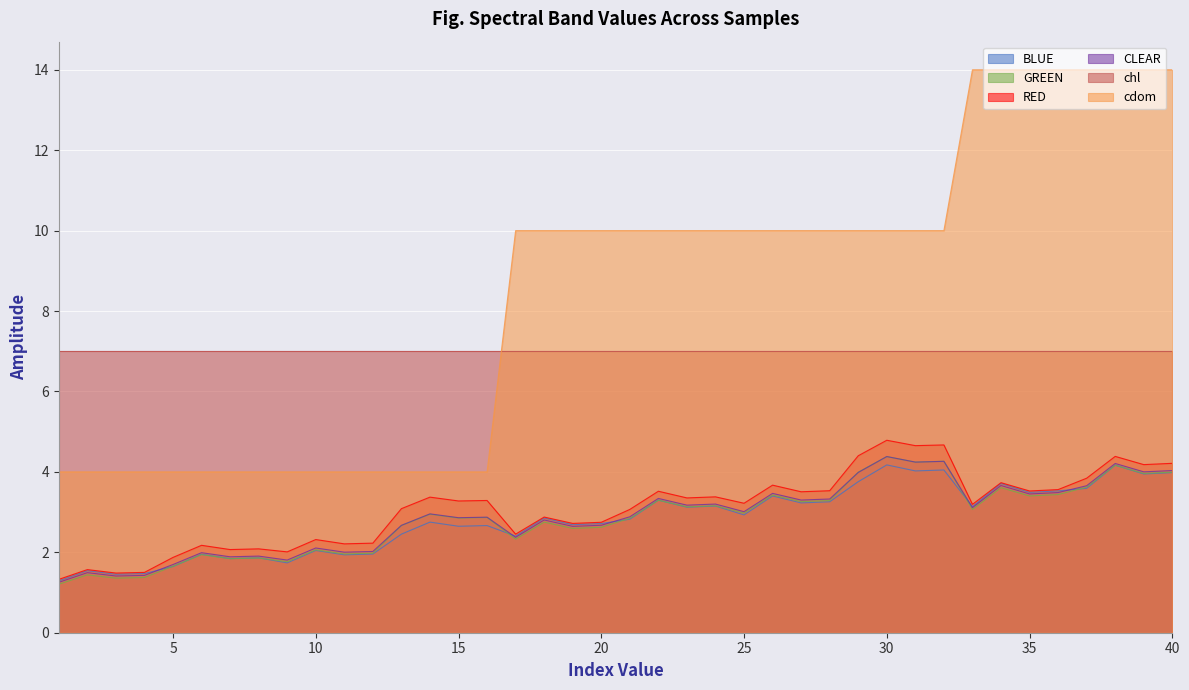

The GREEN series shows 5.6 at 29. True or false?

False